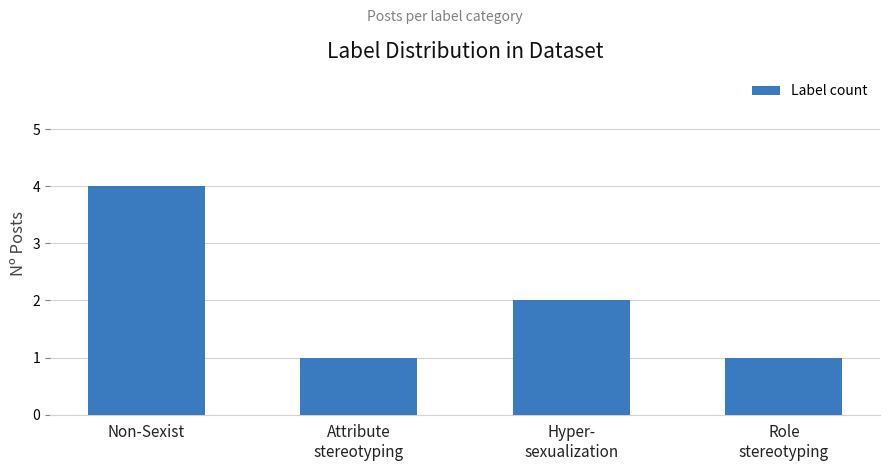

What is the difference between the second highest and minimum values?

1